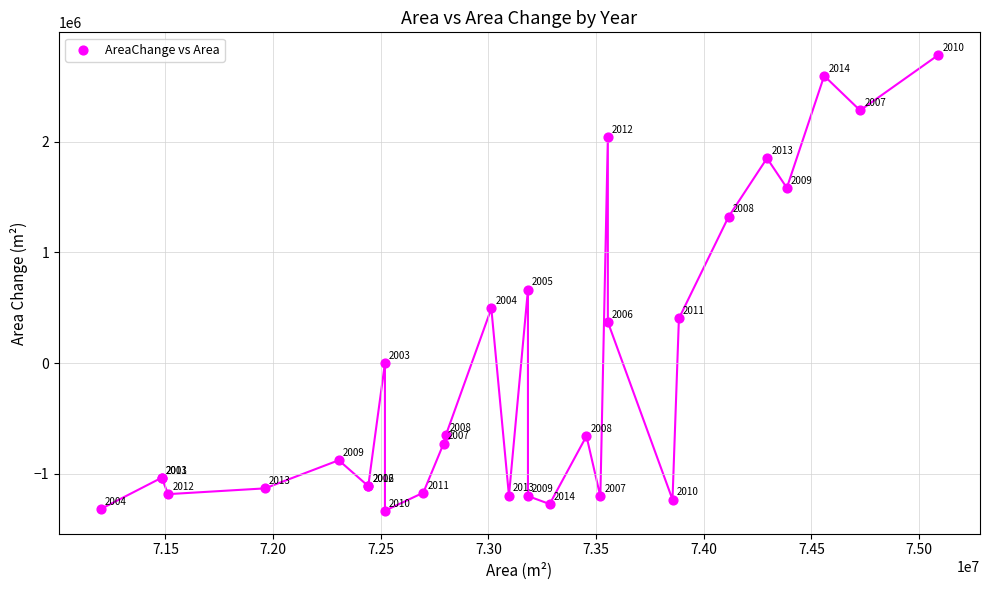

What Y value in the scatter plot is closest to 724350?

664200